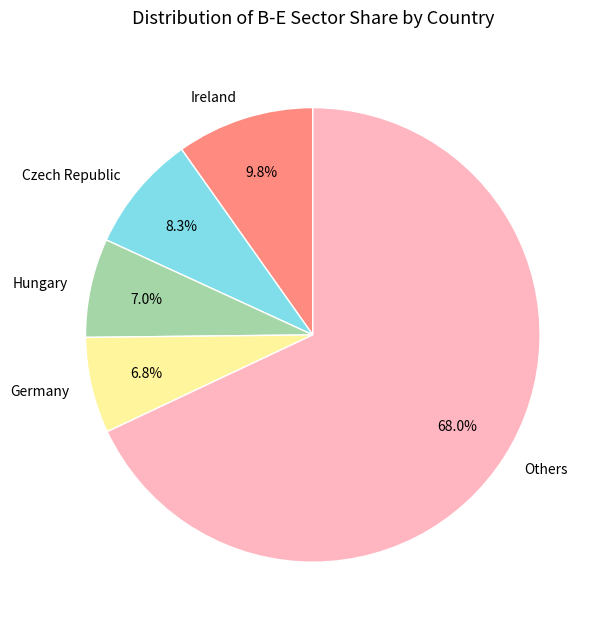

How much of the chart is everything except Czech Republic?

91.7%